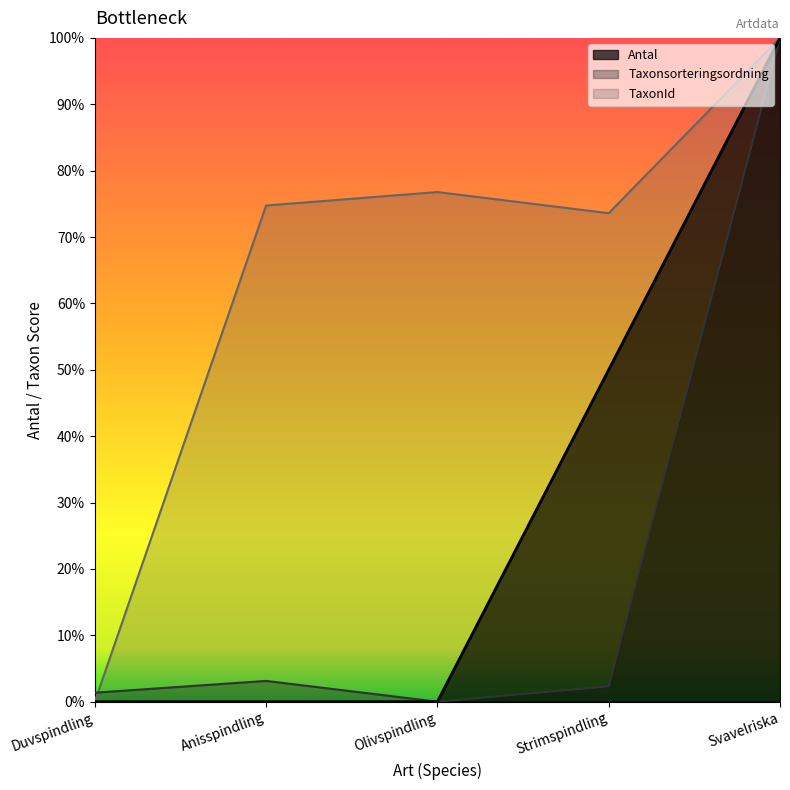

What is the greatest value displayed?

1.0